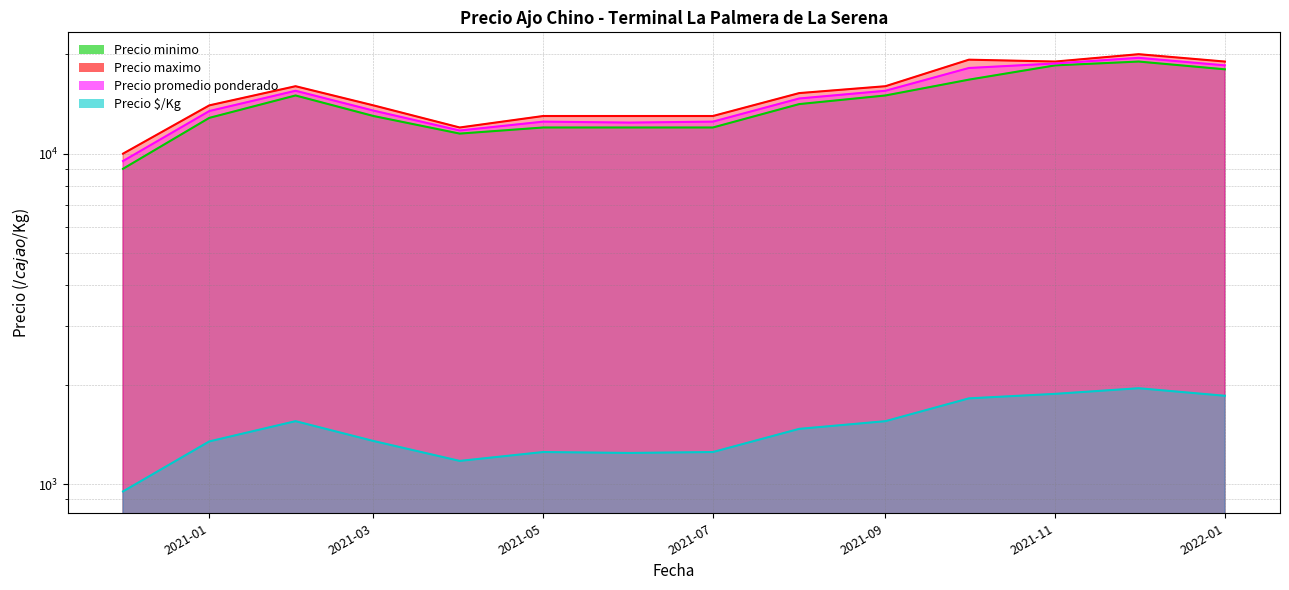

Reading left to right, transcribe all the data shown in this chart.

Precio minimo: 2020-12=9000	2021-01=12833	2021-02=15000	2021-03=13000	2021-04=11500	2021-05=12000	2021-06=12000	2021-07=12000	2021-08=14125	2021-09=15000	2021-10=16750	2021-11=18500	2021-12=19000	2022-01=18000
Precio maximo: 2020-12=10000	2021-01=14000	2021-02=16000	2021-03=14000	2021-04=12000	2021-05=13000	2021-06=13000	2021-07=13000	2021-08=15250	2021-09=16000	2021-10=19250	2021-11=19000	2021-12=20000	2022-01=19000
Precio promedio ponderado: 2020-12=9500	2021-01=13458	2021-02=15500	2021-03=13500	2021-04=11750	2021-05=12500	2021-06=12417	2021-07=12500	2021-08=14688	2021-09=15500	2021-10=18167	2021-11=18750	2021-12=19500	2022-01=18500
Precio $/Kg: 2020-12=950	2021-01=1346	2021-02=1550	2021-03=1350	2021-04=1175	2021-05=1250	2021-06=1242	2021-07=1250	2021-08=1469	2021-09=1550	2021-10=1817	2021-11=1875	2021-12=1950	2022-01=1850